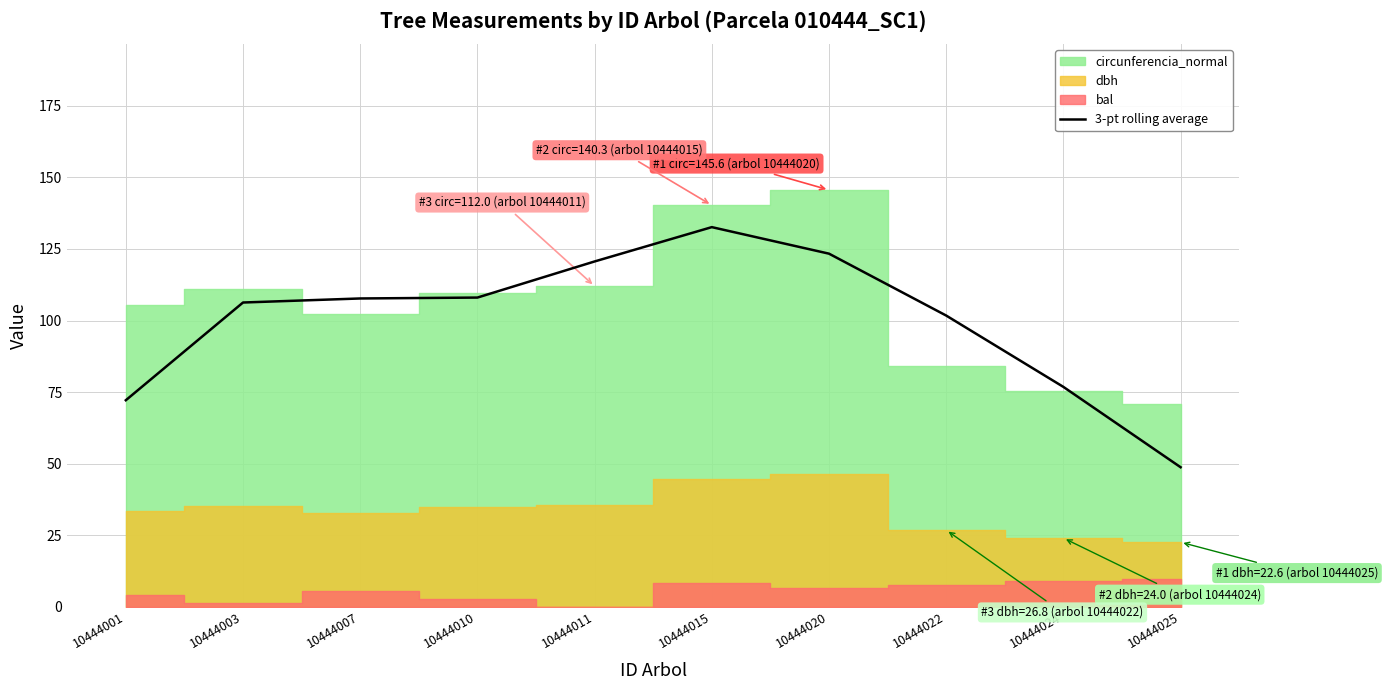

Reading right to left, extract all data points from this chart.

48.7	76.8	101.7	123.4	132.6	120.6	108.0	107.7	106.3	72.2